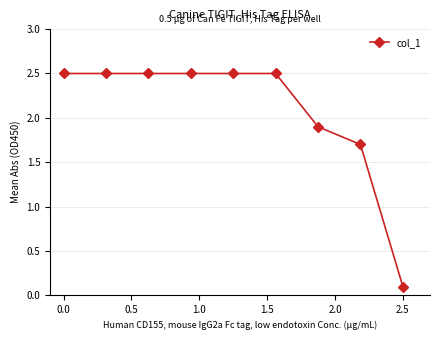

Reading left to right, extract all data points from this chart.

2.5	2.5	2.5	2.5	2.5	2.5	1.9	1.7	0.1